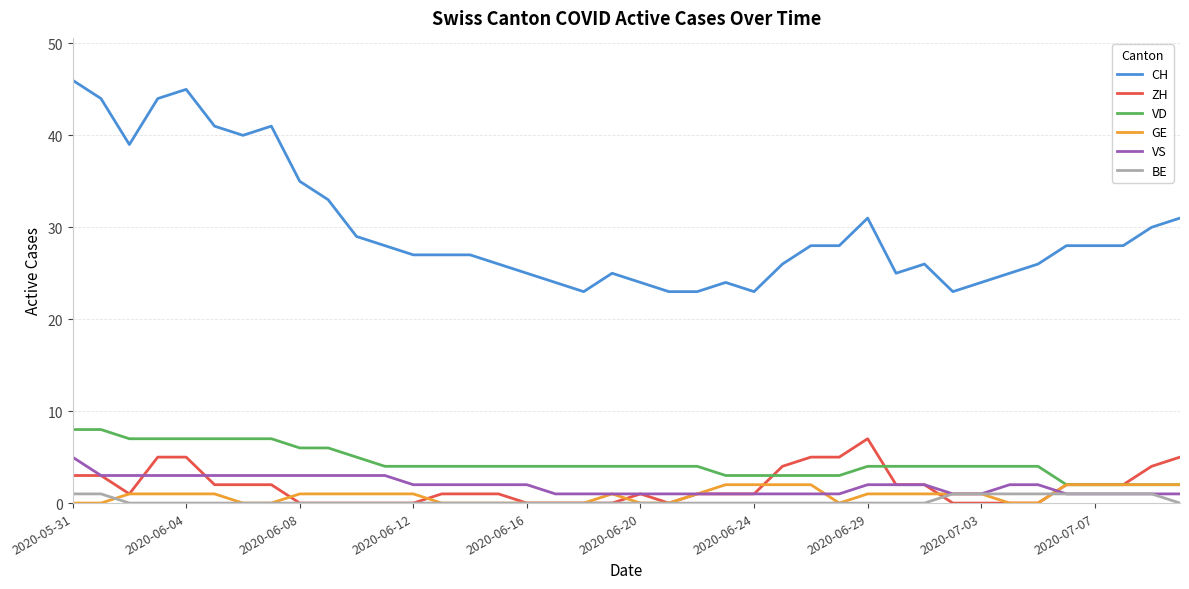

True or false: CH and ZH cross at least once.

False